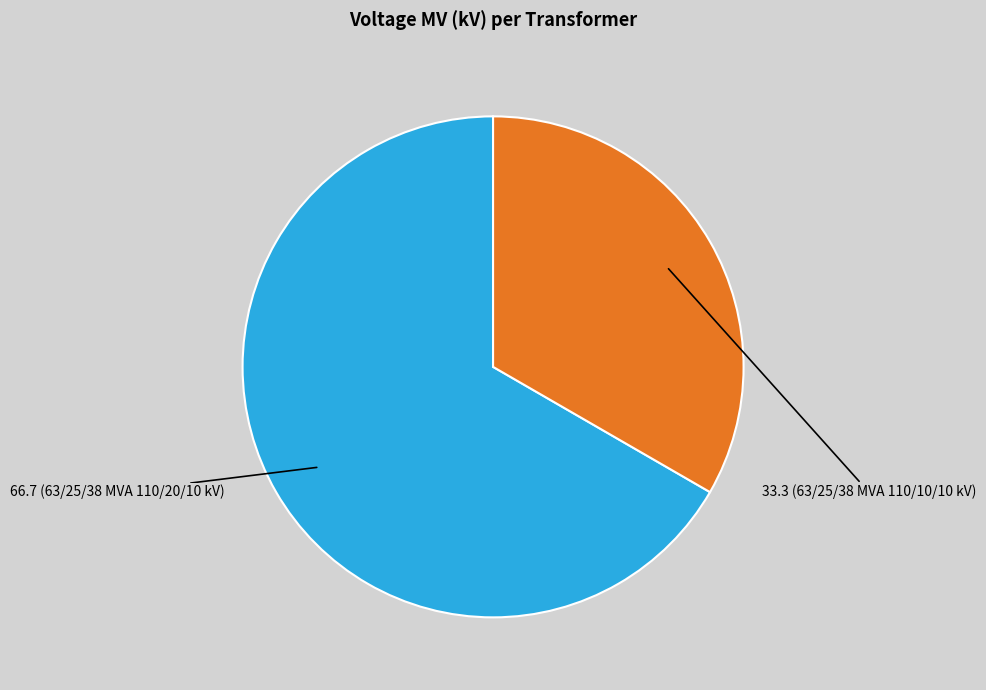

What is the largest slice in the pie chart?

66.7 (63/25/38 MVA 110/20/10 kV)